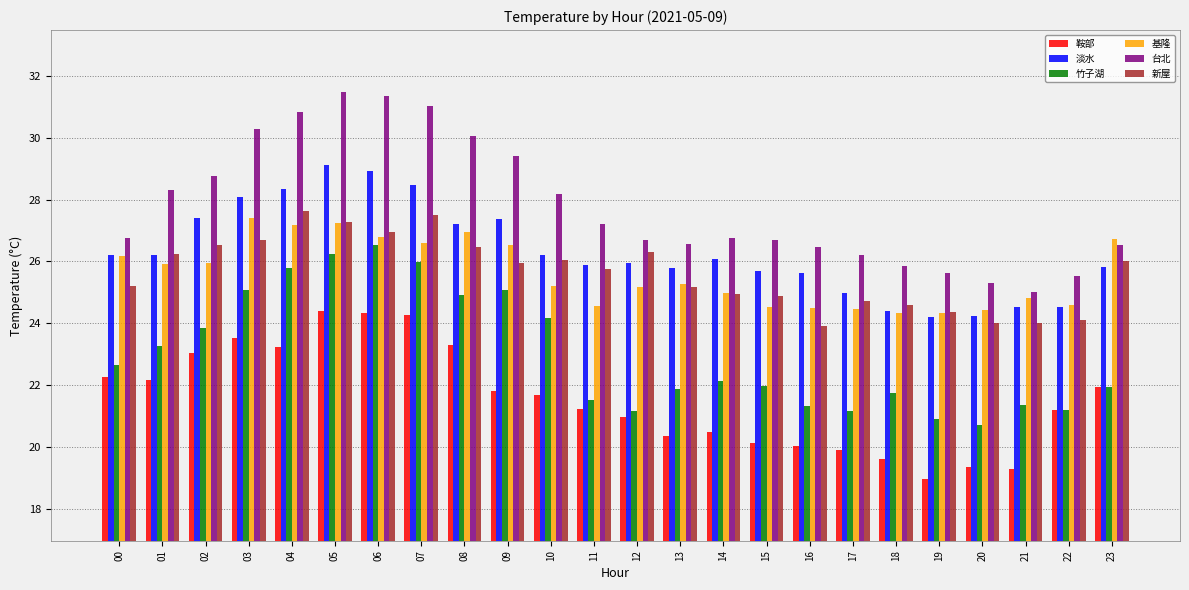

Between 03 and 15, which series saw the biggest shift?

台北